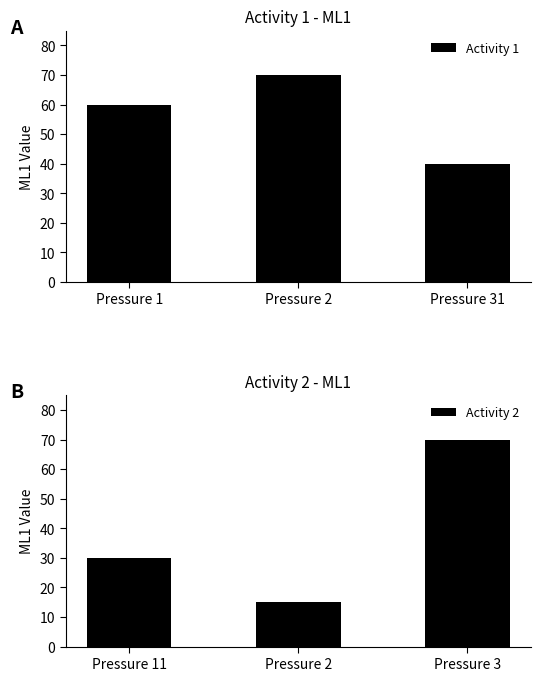

The Activity 1 series shows 70 at Pressure 2. True or false?

True